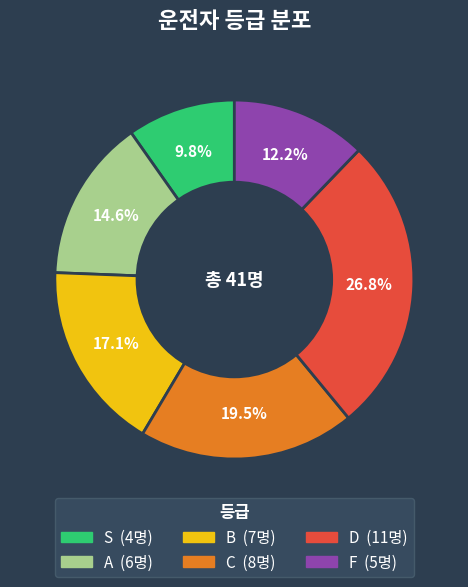

Is the sum of C and A greater than half?

No